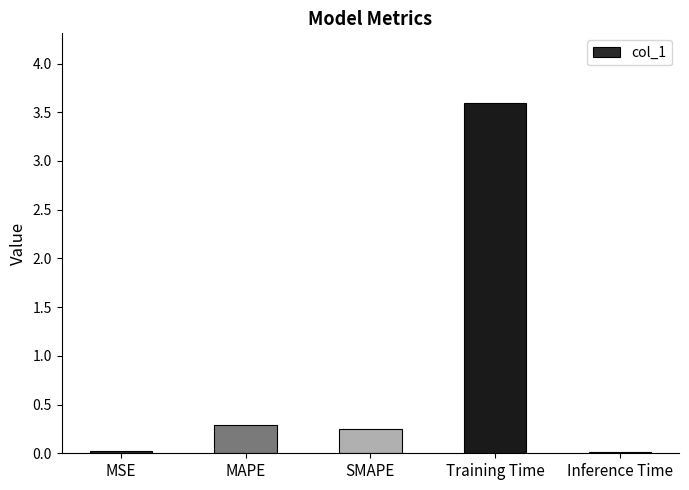

What is the difference between the maximum and minimum values?

3.6